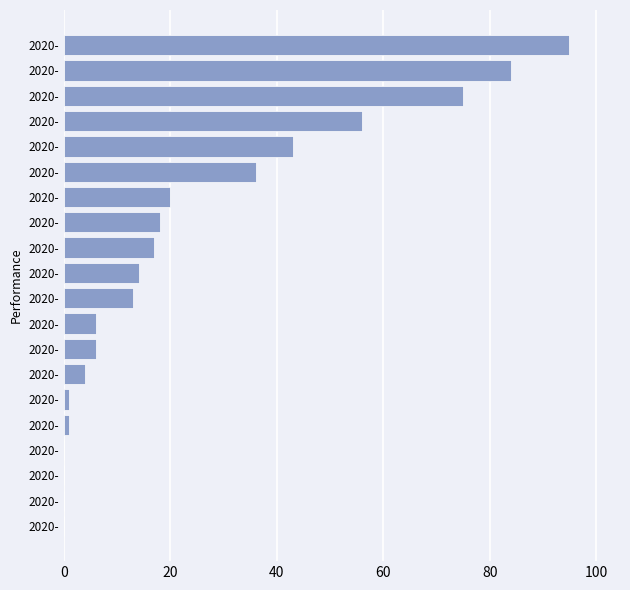

Are the bars horizontal?

Yes